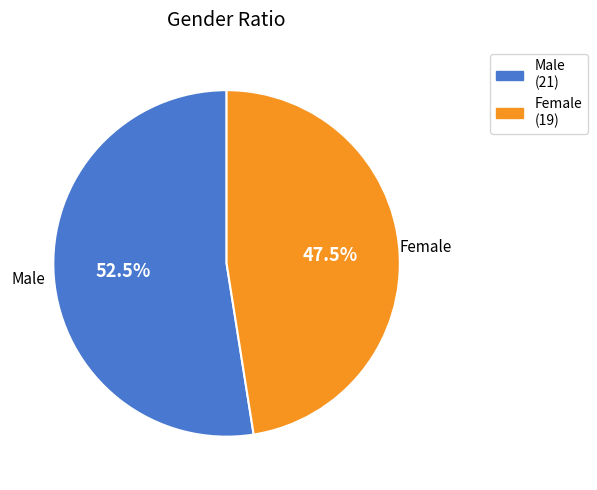

Count the number of slices in the pie.

2